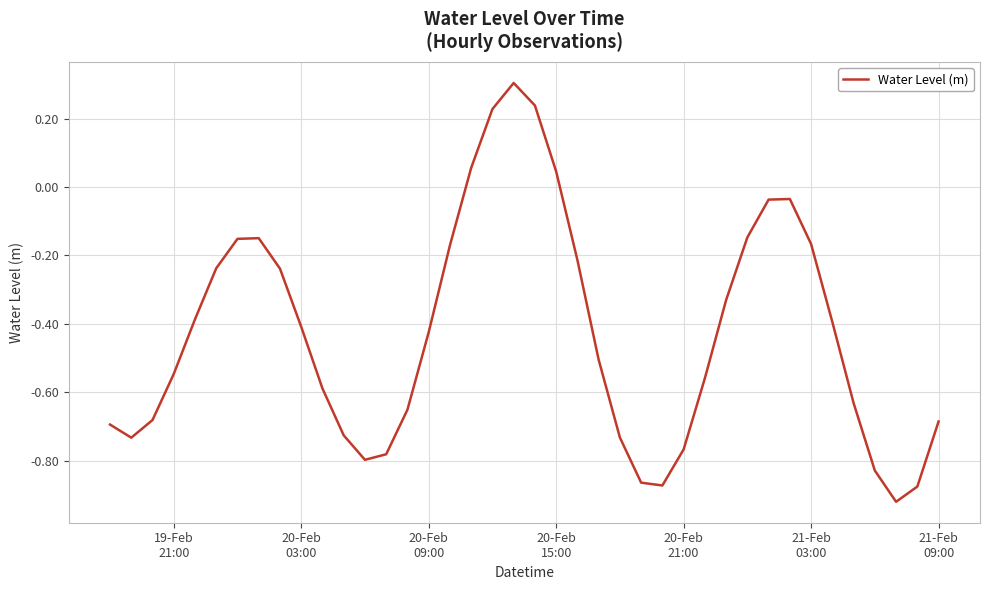

Is this an area chart (filled region under the line)?

No